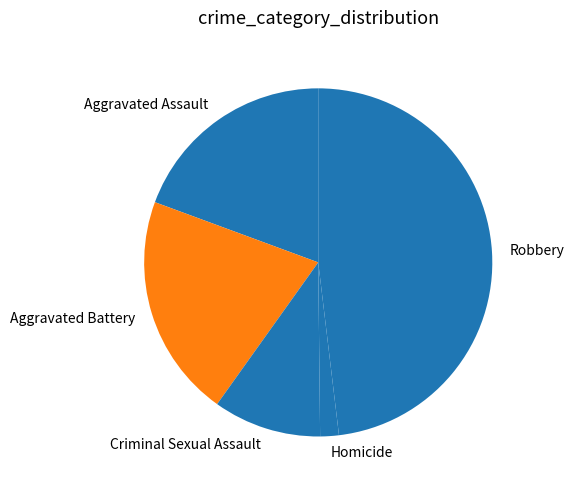

Which category has the biggest portion of the pie?

Robbery